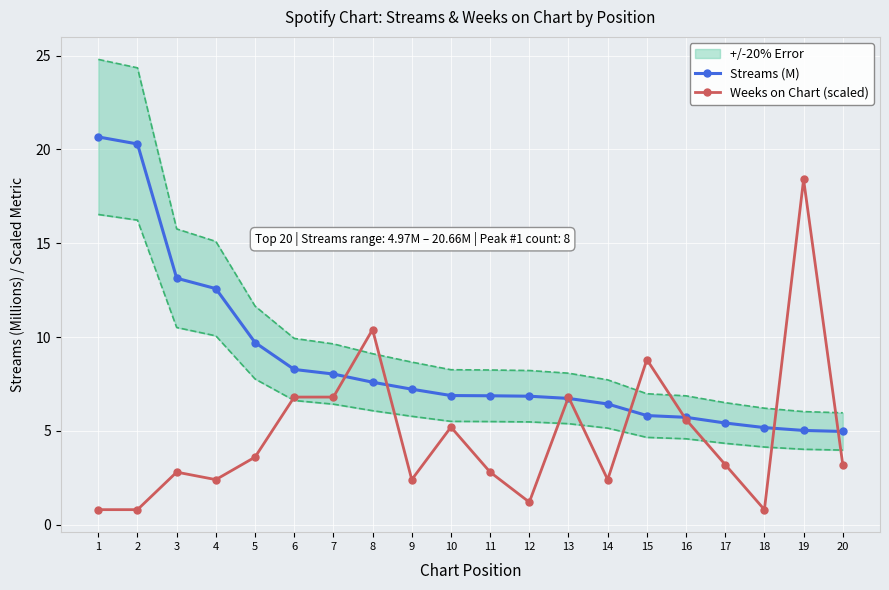

How many values in the Streams (M) series exceed 6?

14